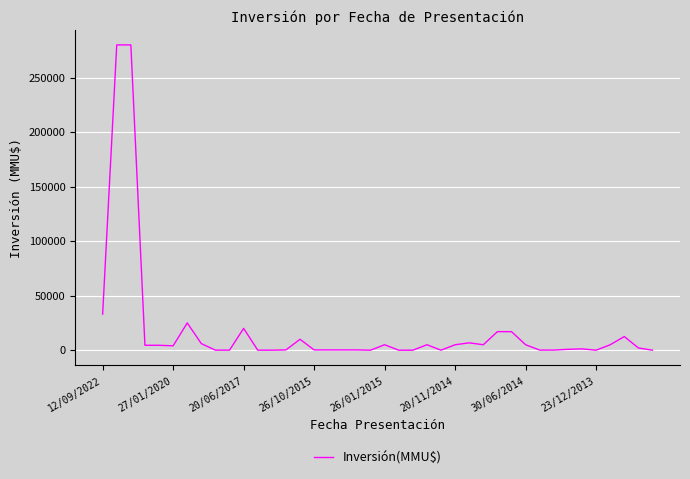

What is the maximum value shown in the chart?

280000